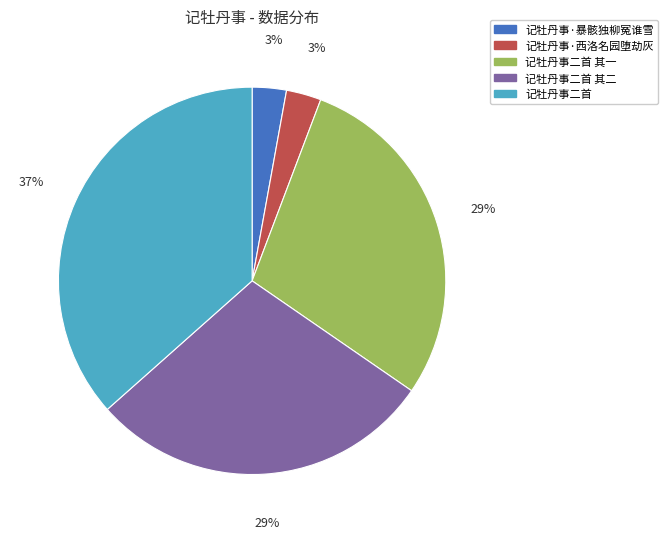

How many slices are in this pie chart?

5